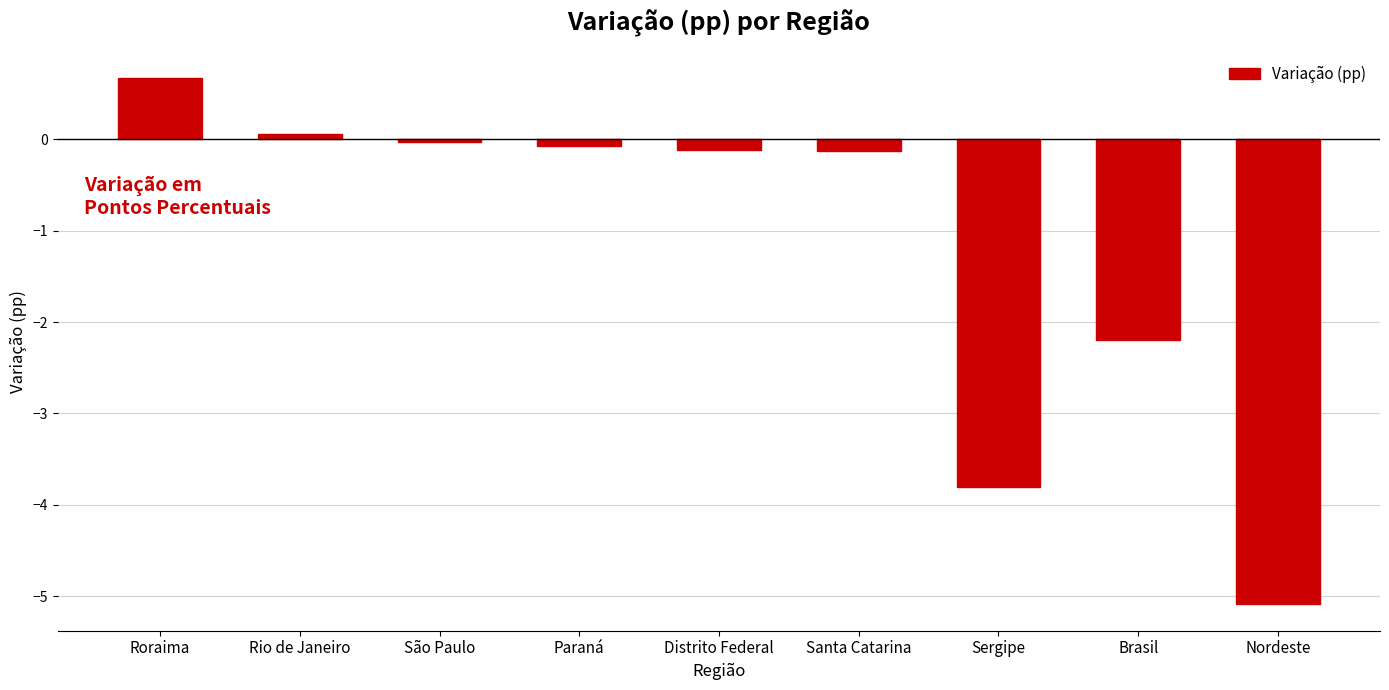

What is the minimum value shown in the chart?

-5.1